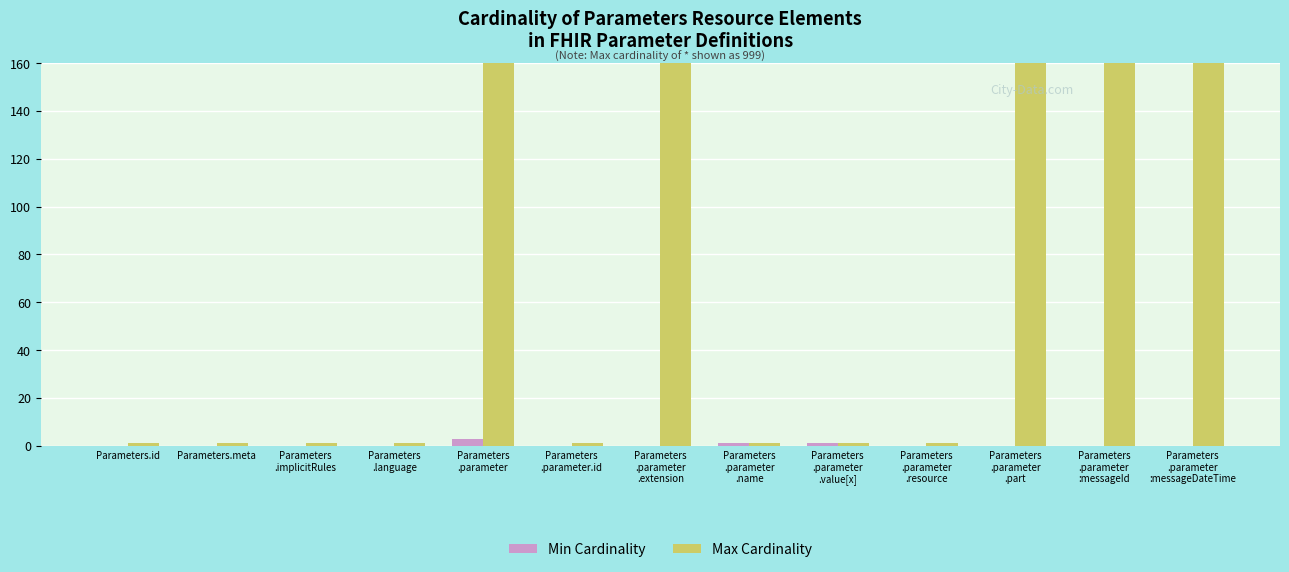

What is the total value across all series at Parameters
.parameter
.part?

999